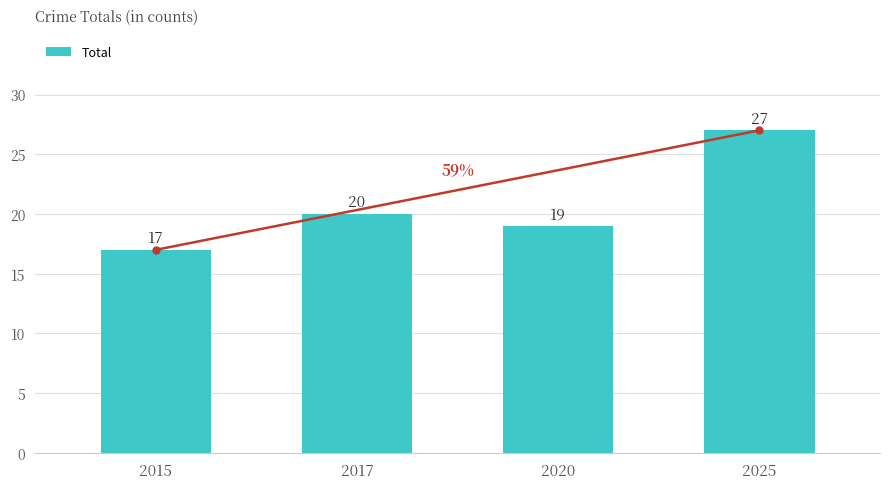

Is it true that the value at 2025 is 27?

True